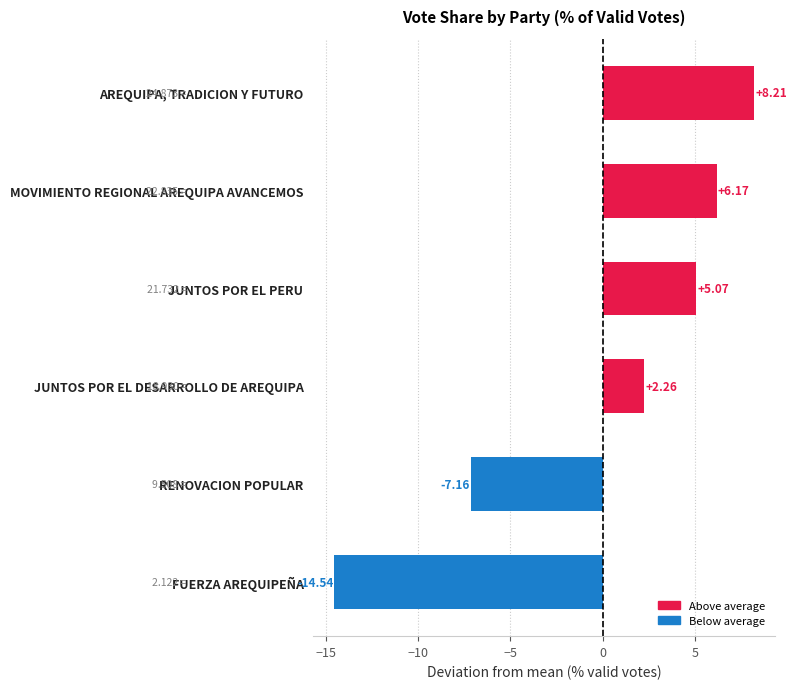

Where is the data nearest to the value -3?

RENOVACION POPULAR